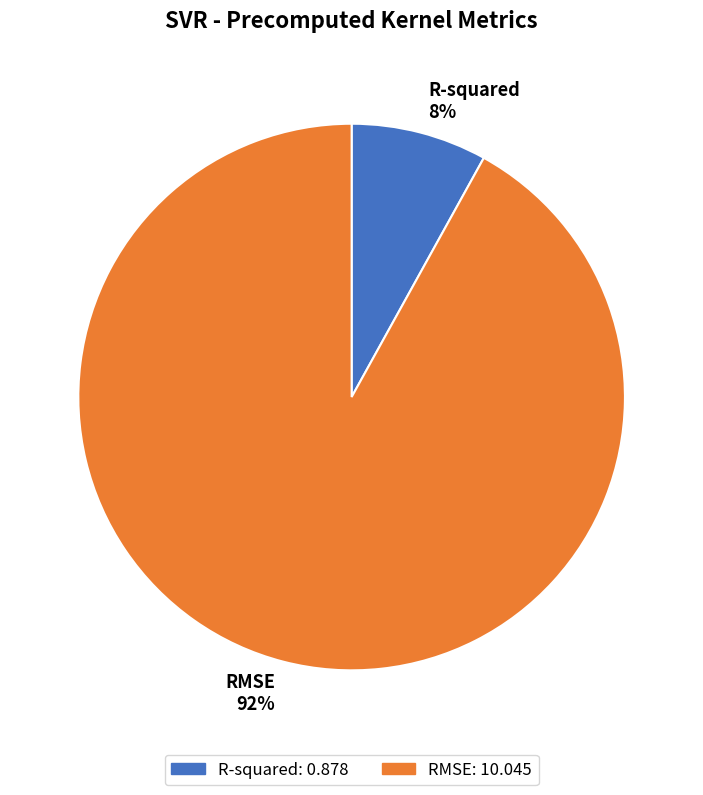

What is the smallest slice in the pie chart?

R-squared